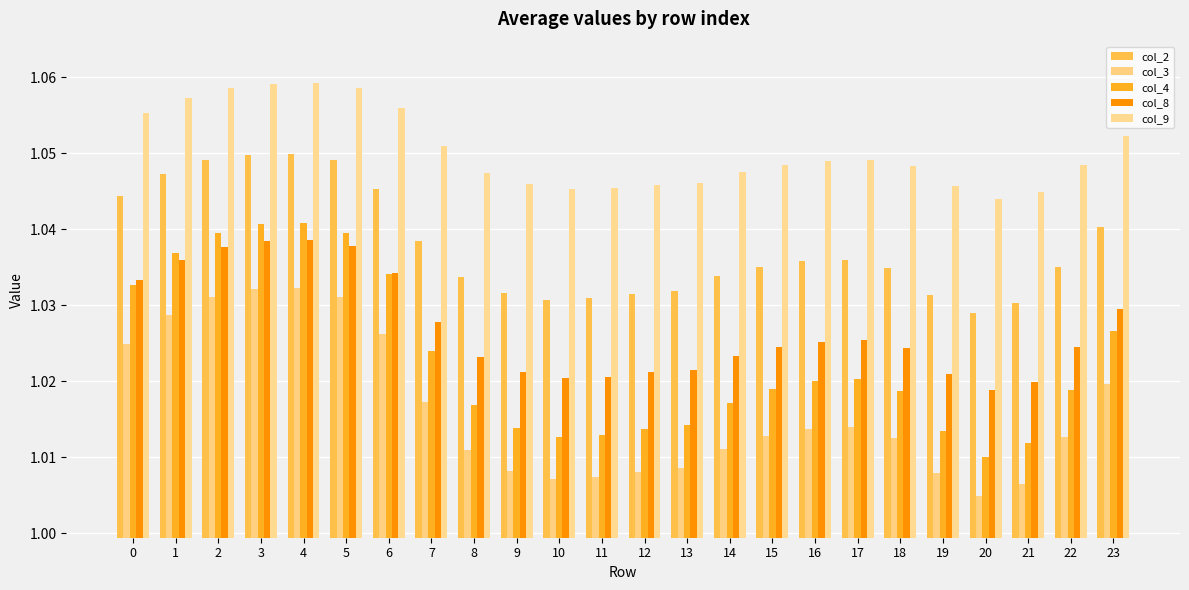

Is it true that col_4 equals 1.7 at 20?

False